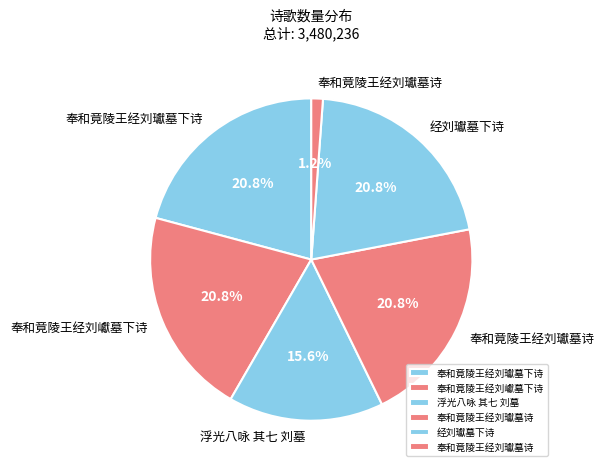

Is there a majority slice in this chart?

No